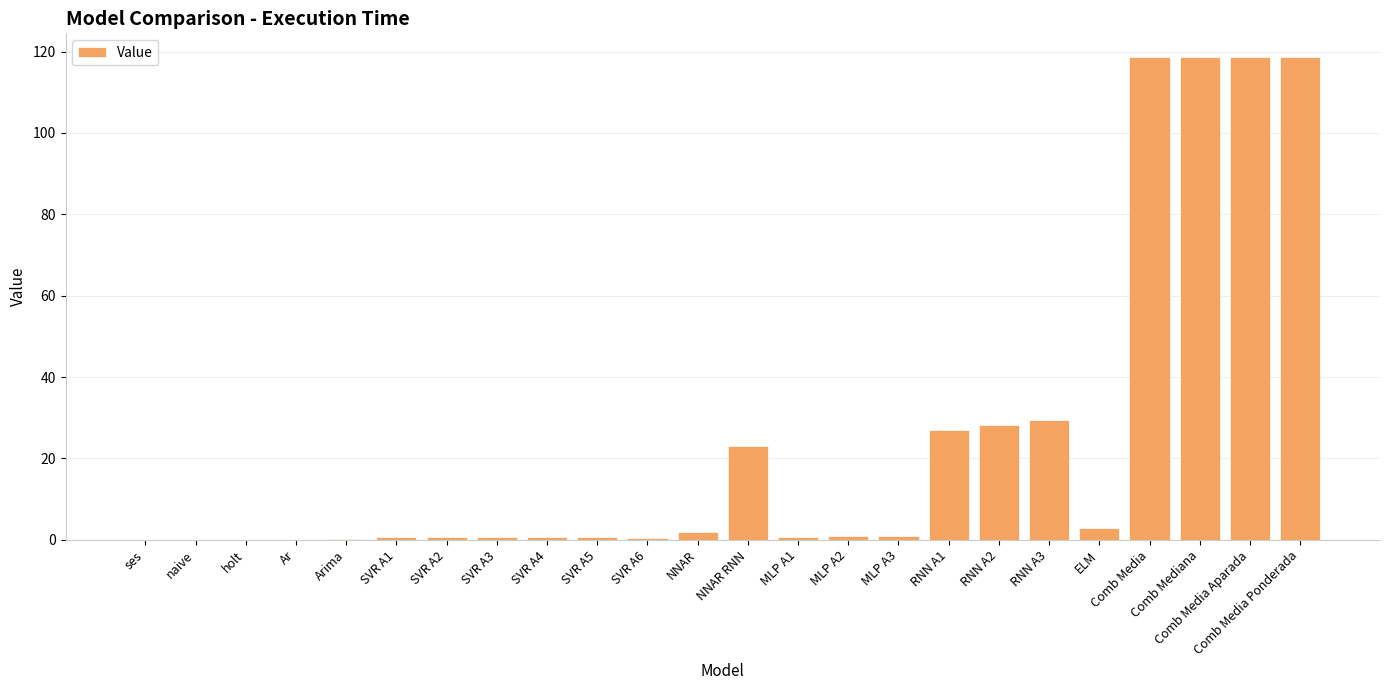

Between SVR A4 and NNAR RNN, which is larger?

NNAR RNN